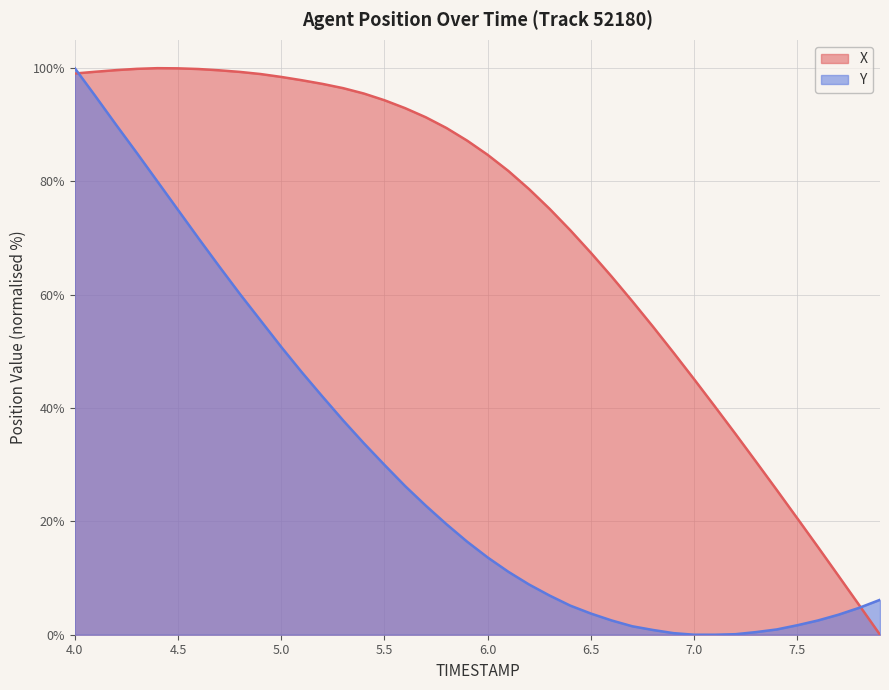

What is the maximum value for Y?

100.0